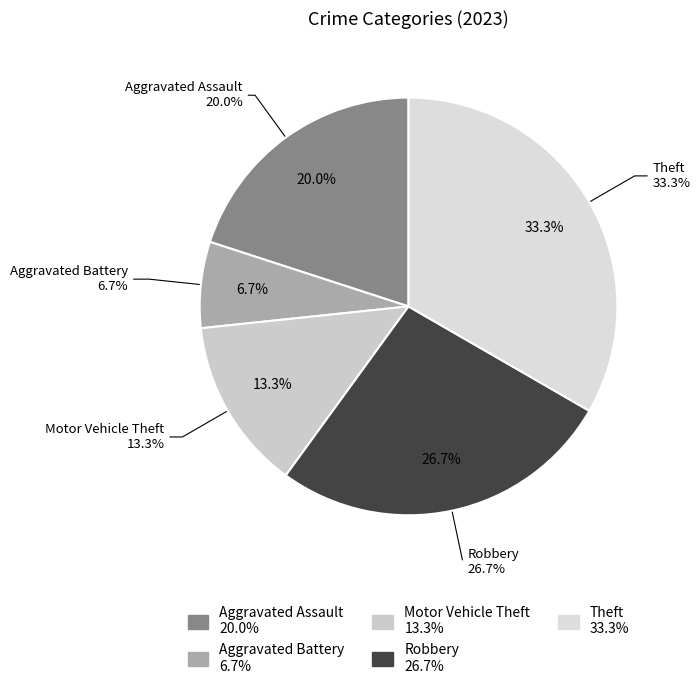

The Aggravated Battery slice represents 7% of the pie. True or false?

True